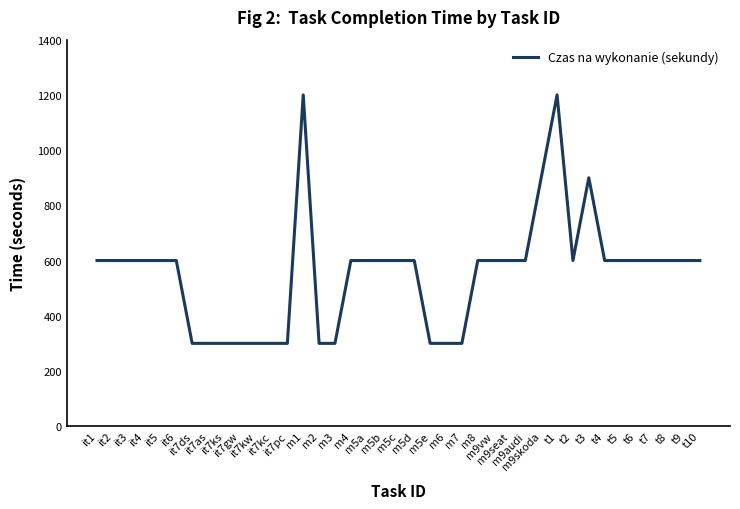

What is the maximum value shown in the chart?

1200